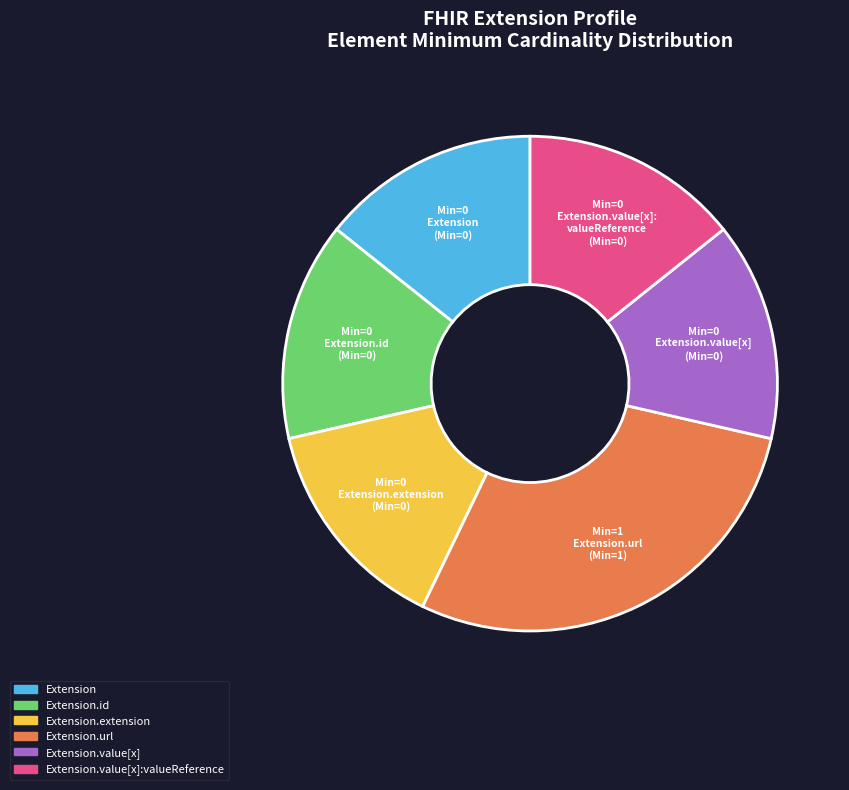

Does any single category account for the majority?

No